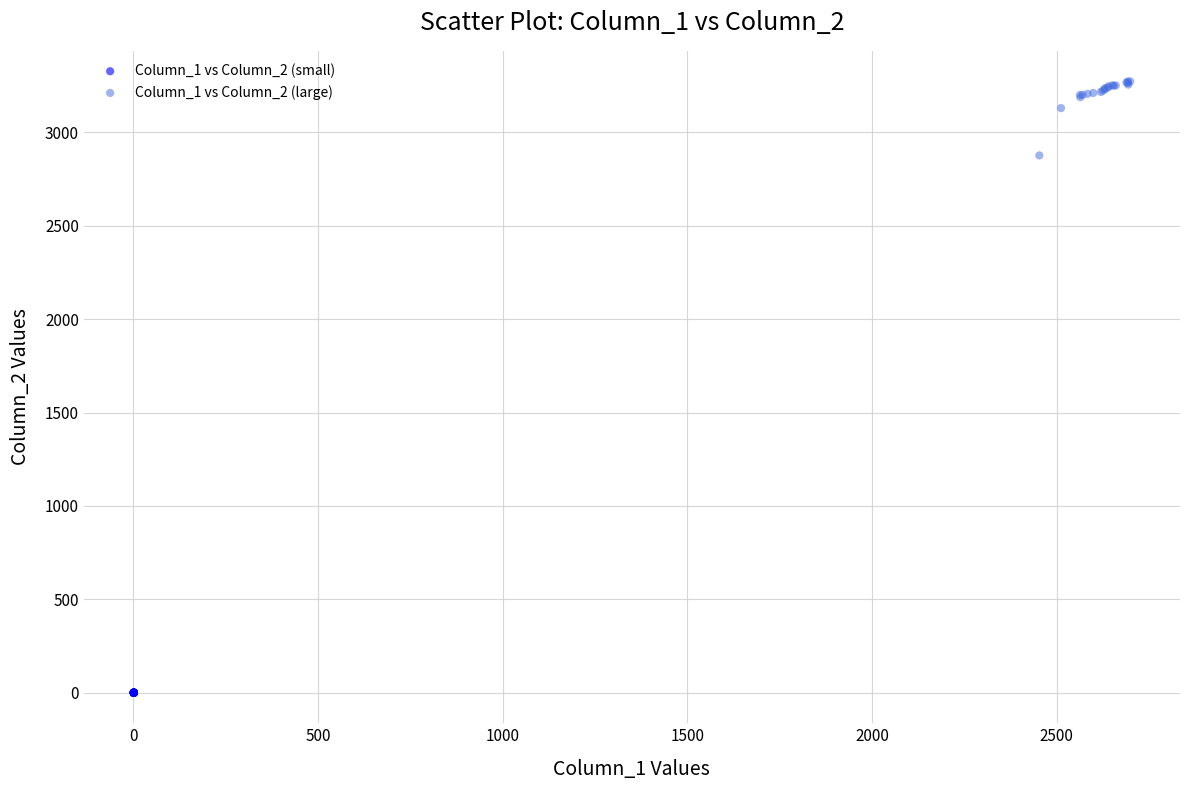

Which series reaches the maximum Y coordinate?

Column_1 vs Column_2 (large)